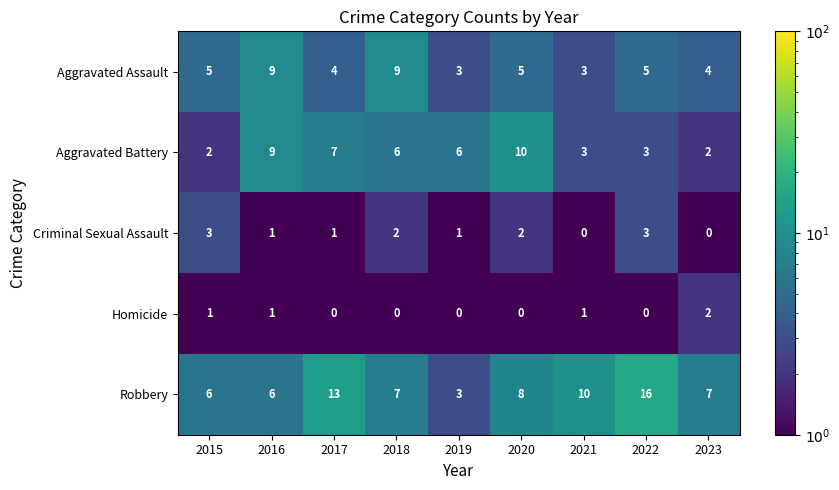

Is it true that Aggravated Assault equals 3 at 2017?

False